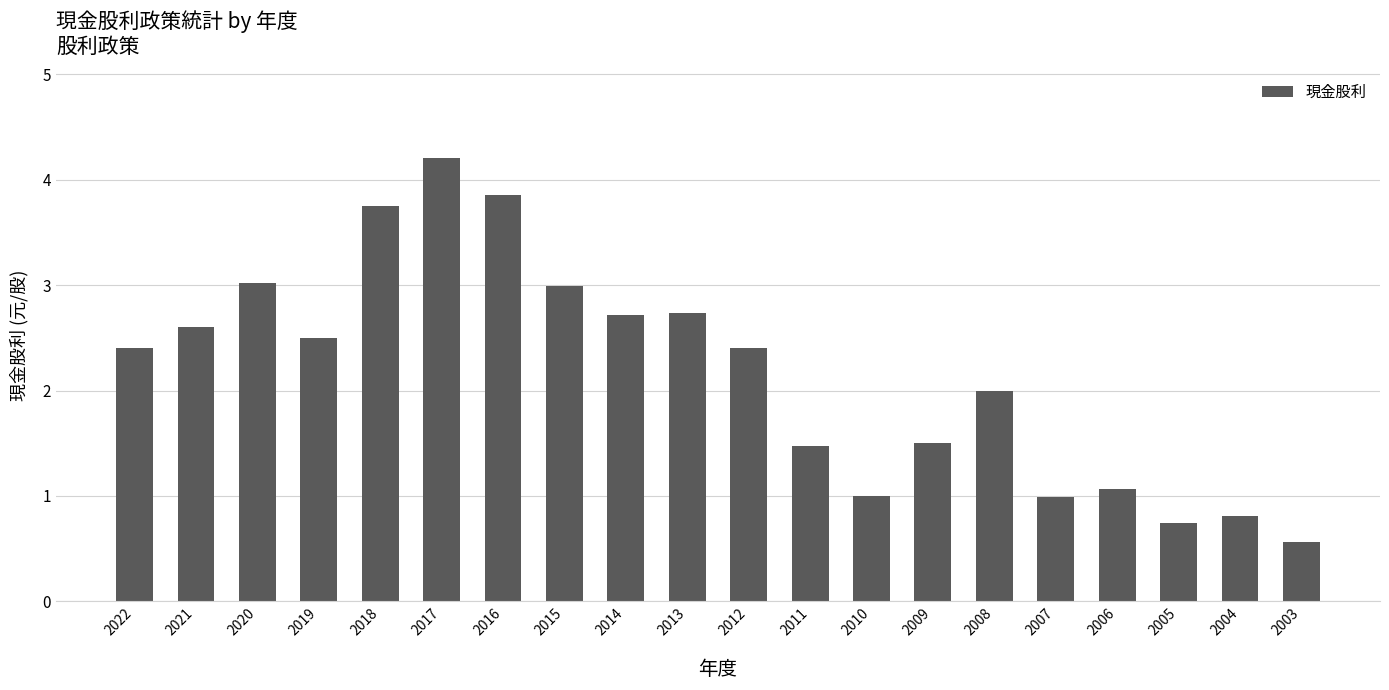

Count the number of categories in the chart.

20